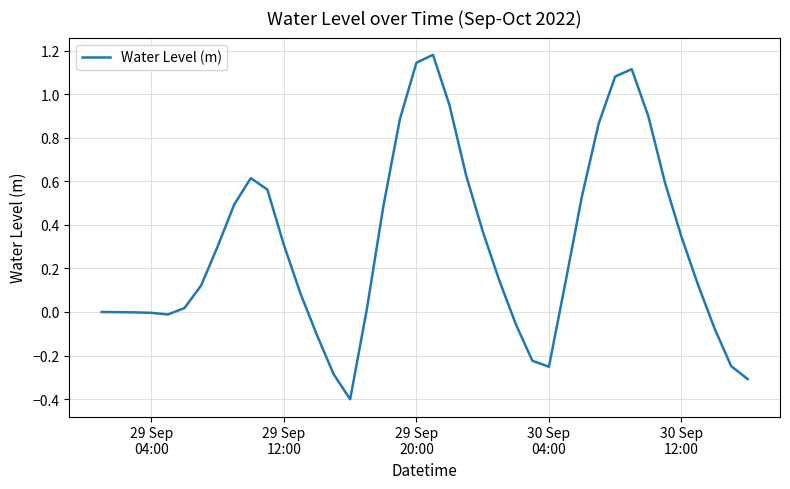

What is the minimum value shown in the chart?

-0.4